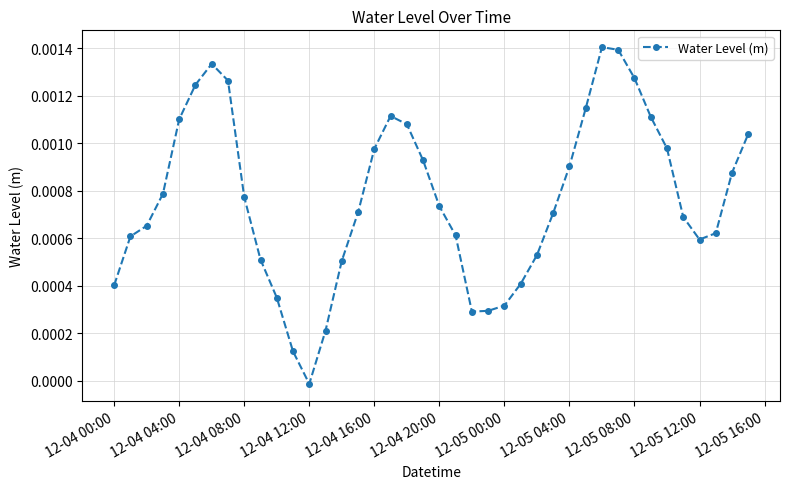

How many data points are less than 0?

1